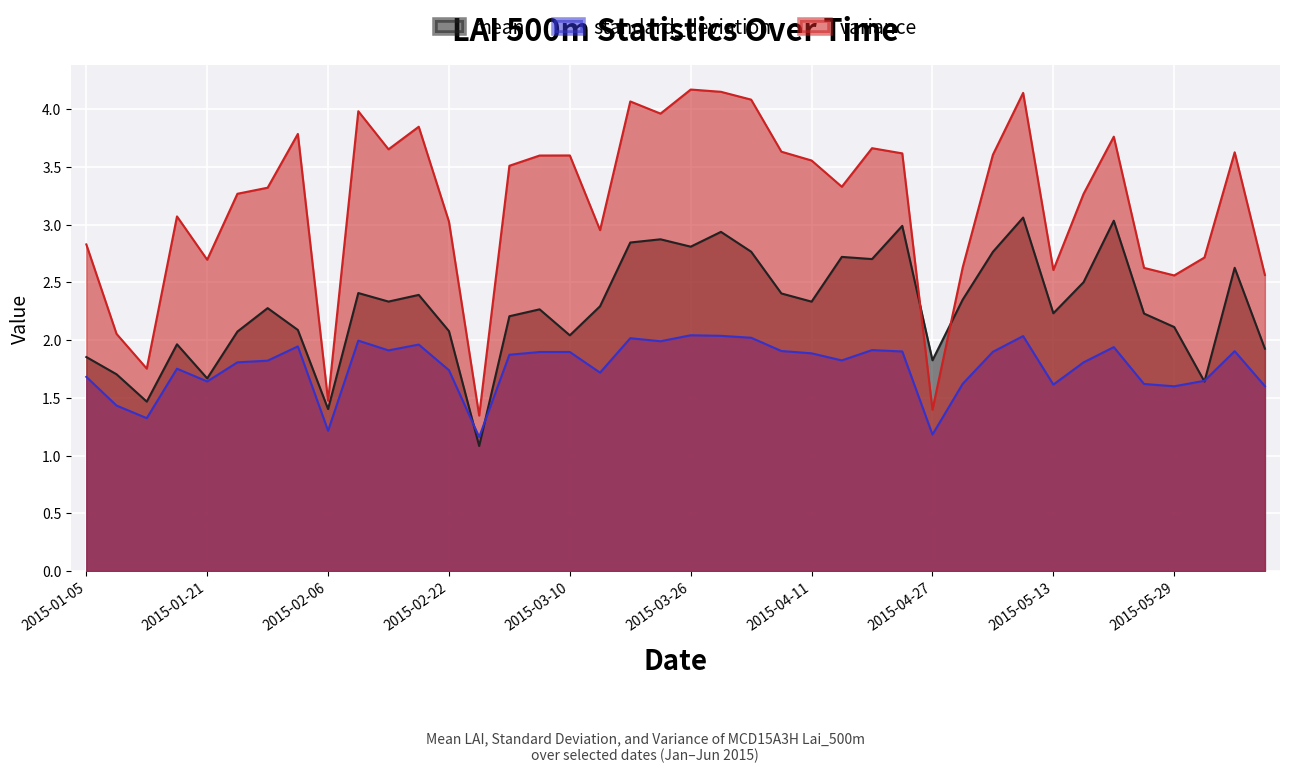

Which series changed the most between 2015-03-10 and 2015-03-14?

variance